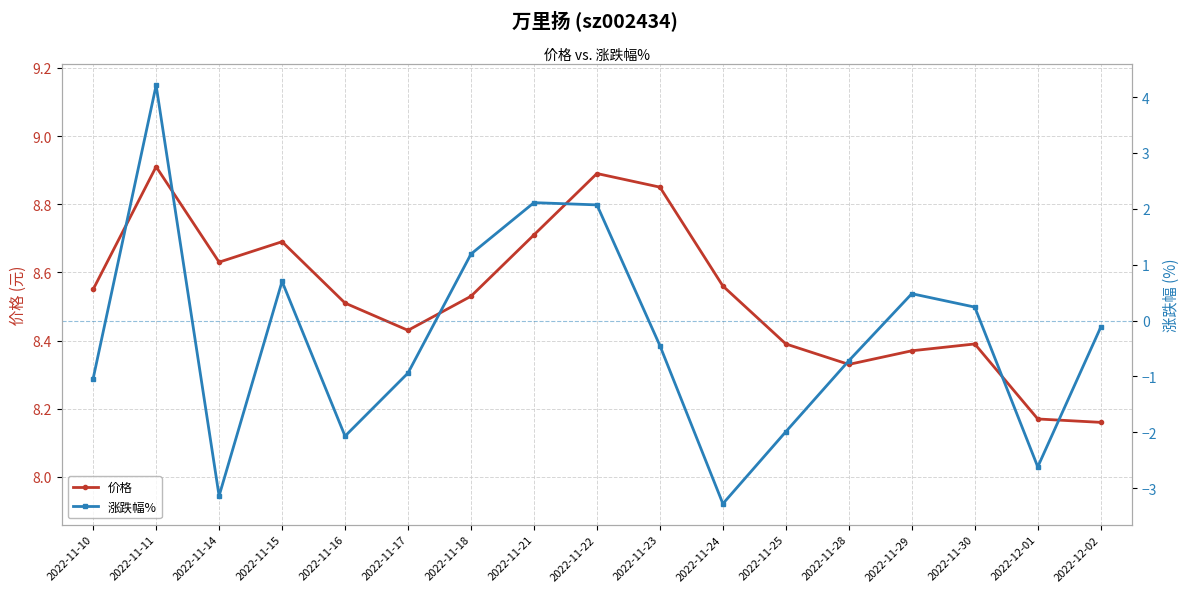

What is the lowest value of the 涨跌幅% series?

-3.3